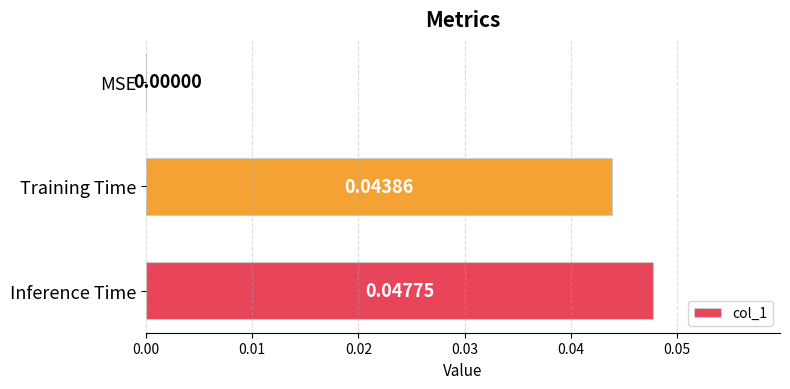

Are the bars grouped side by side (vs. stacked)?

No